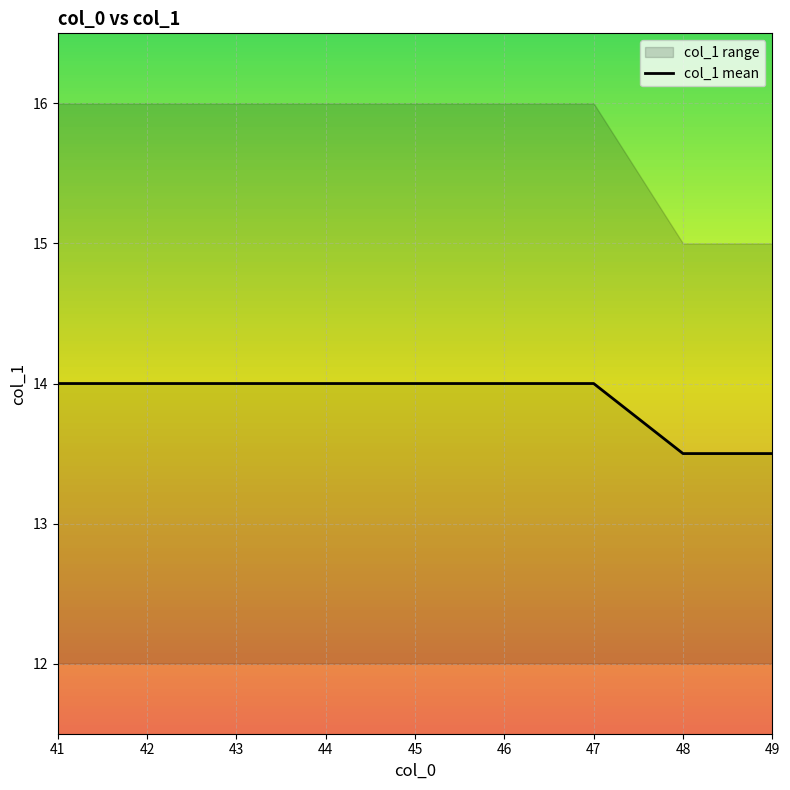

How many lines are shown in the chart?

1